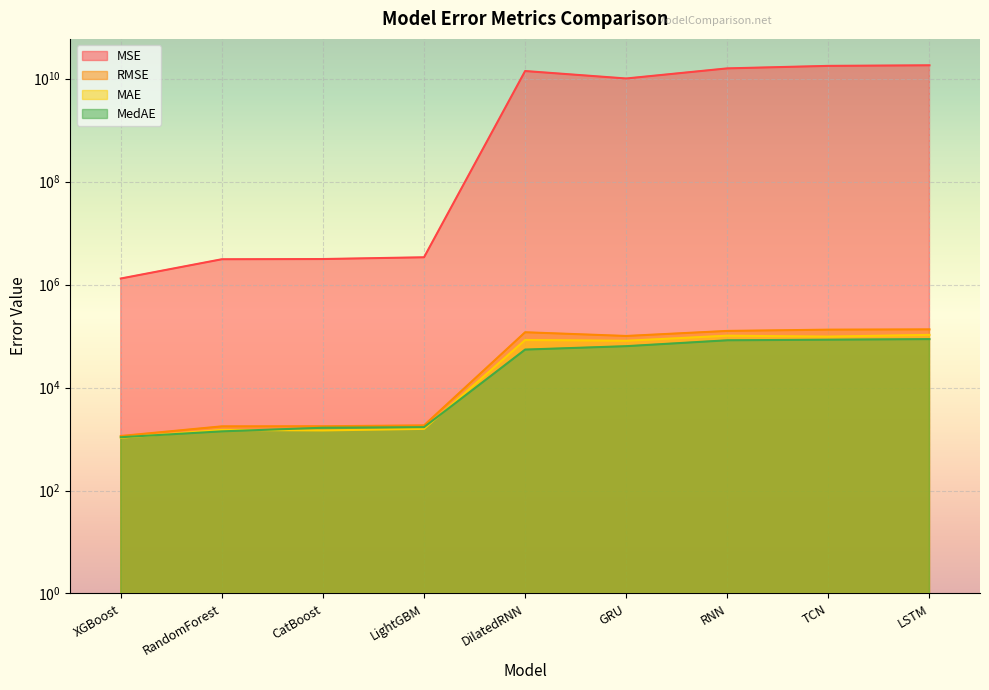

Where is the first local maximum for MAE?

RandomForest